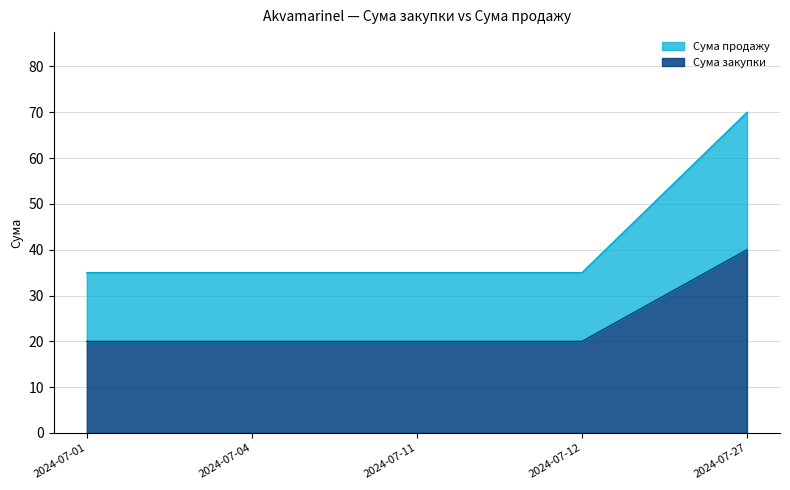

The value of Сума продажу at 2024-07-01 is 35. True or false?

True